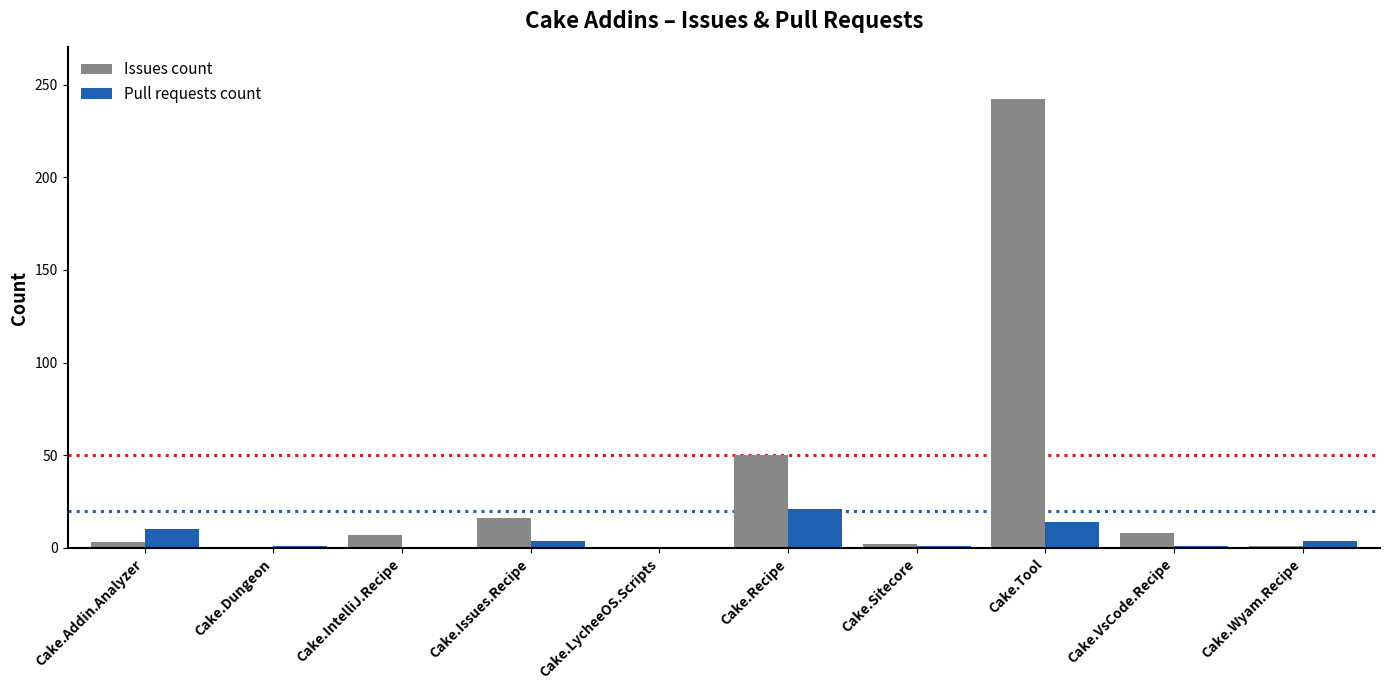

At which label is Issues count closest to 121?

Cake.Recipe